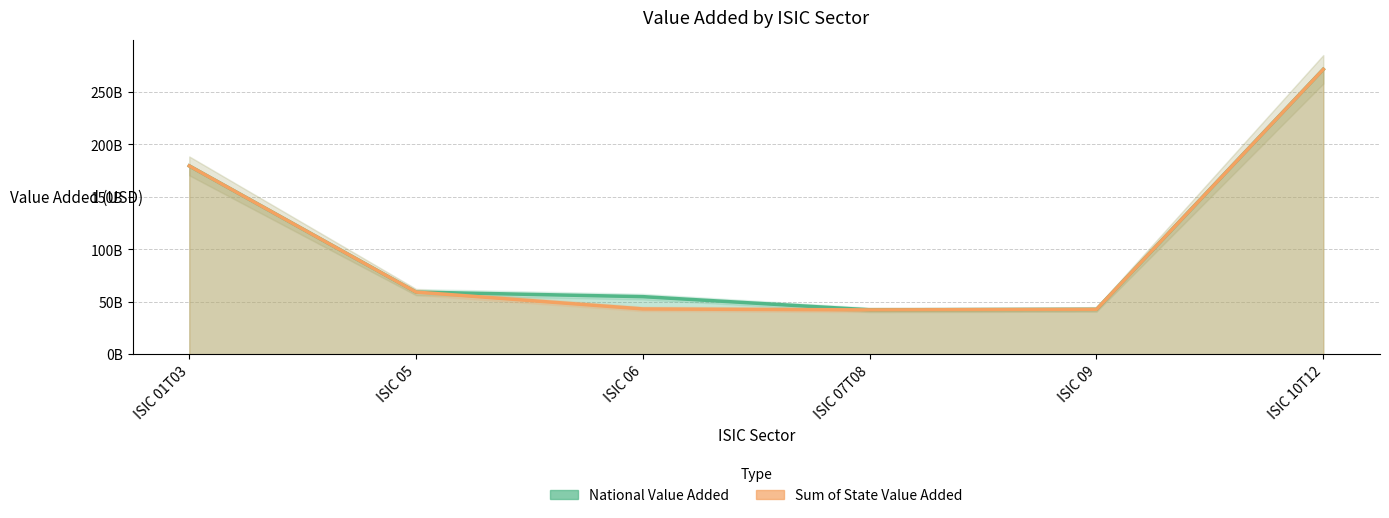

Reading left to right, list all the values displayed in this chart.

National Value Added: ISIC 01T03=179571959400.0	ISIC 05=59383135200.0	ISIC 06=55027015966.8	ISIC 07T08=42478054417.2	ISIC 09=42862790600.0	ISIC 10T12=271578172200.0
Sum of State Value Added: ISIC 01T03=179570725080.0	ISIC 05=59381900880.0	ISIC 06=43325227578.9	ISIC 07T08=42397778941.8	ISIC 09=42862584880.0	ISIC 10T12=271528182240.0